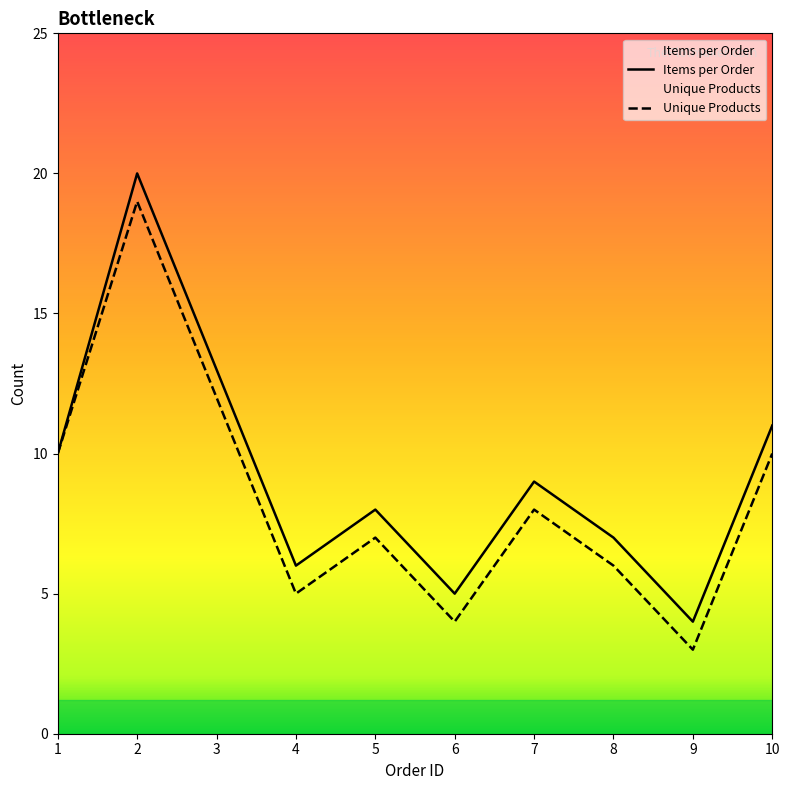

What are all the series names shown in the legend?

Items per Order, Unique Products